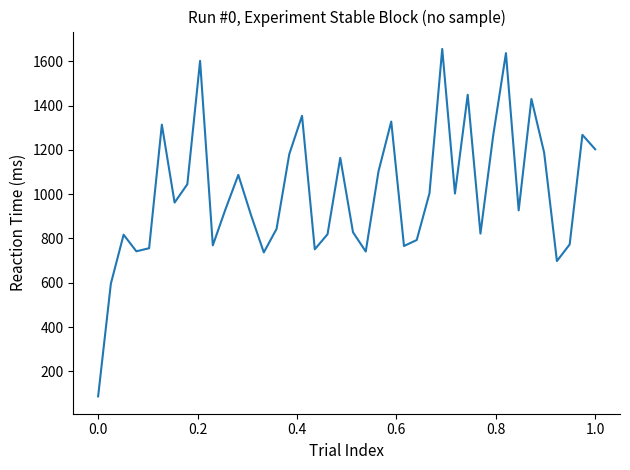

How many values are below 962?

20